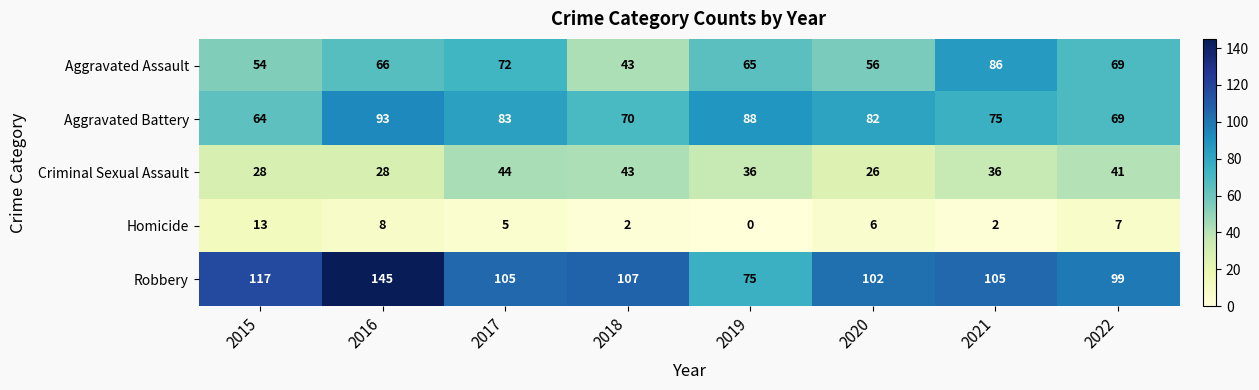

At which label does Aggravated Battery reach its minimum?

2015